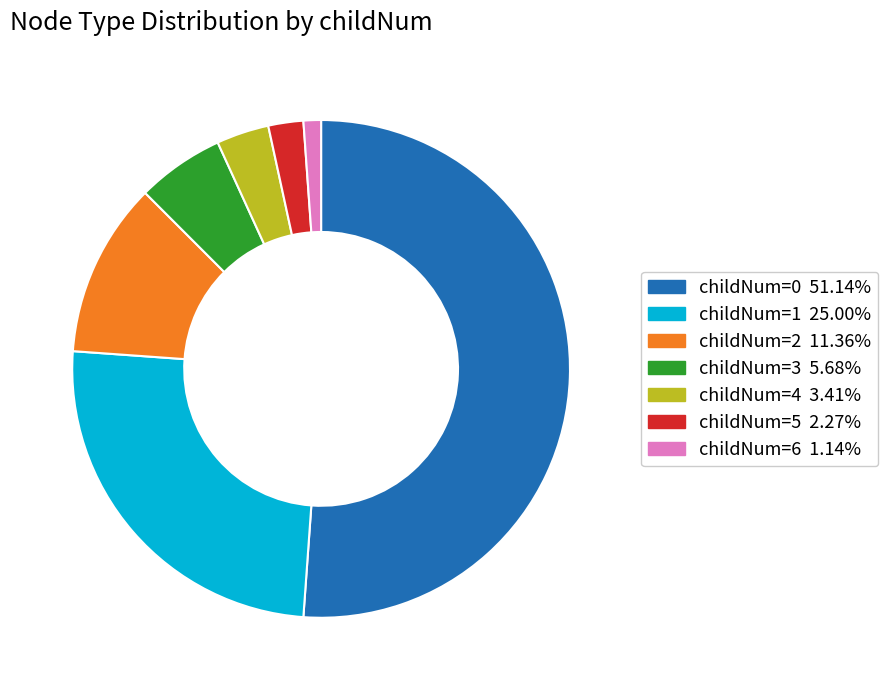

Is there any slice that represents more than half of the pie?

Yes